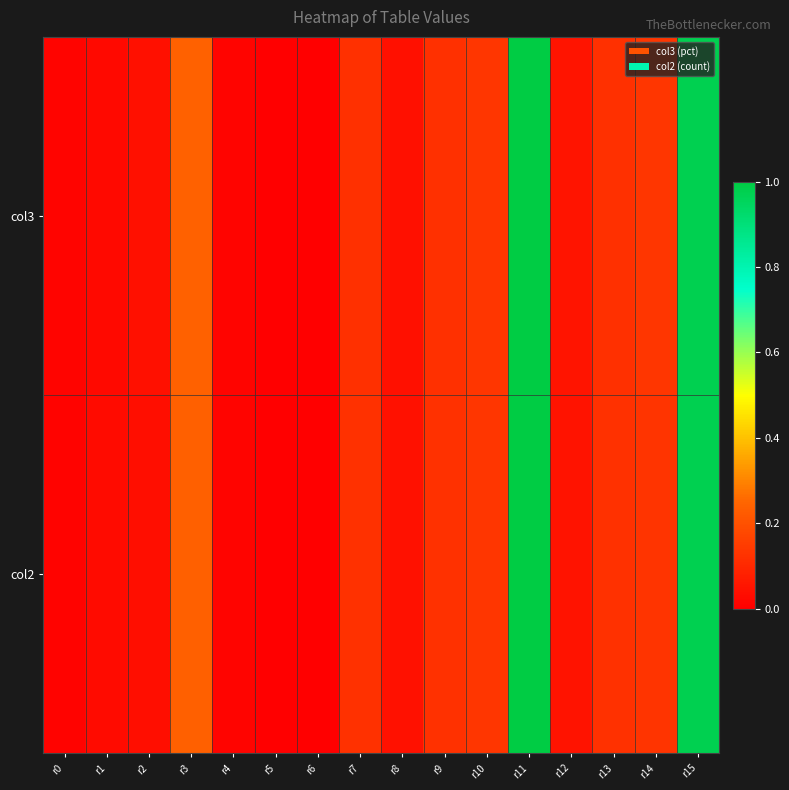

At r4, list the series in order from smallest to largest.

col3, col2